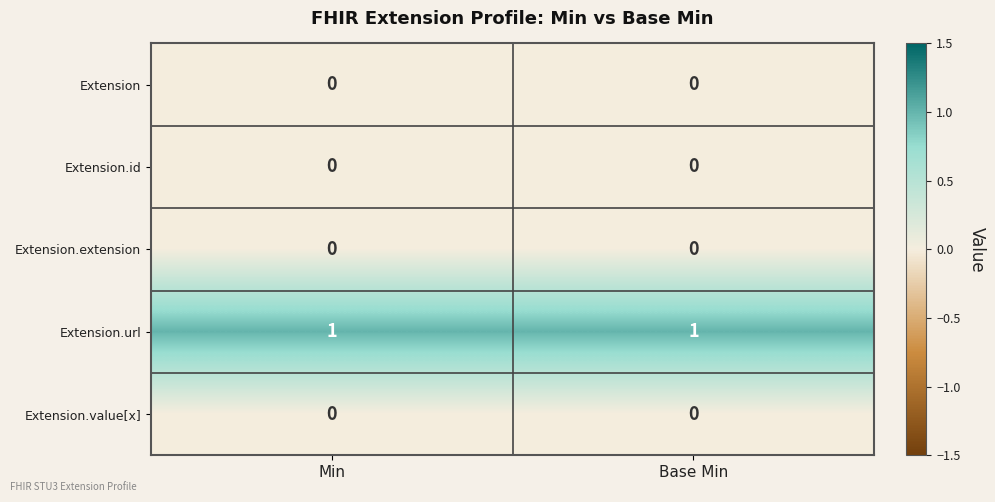

Is it true that Extension.url equals 0 at Base Min?

False